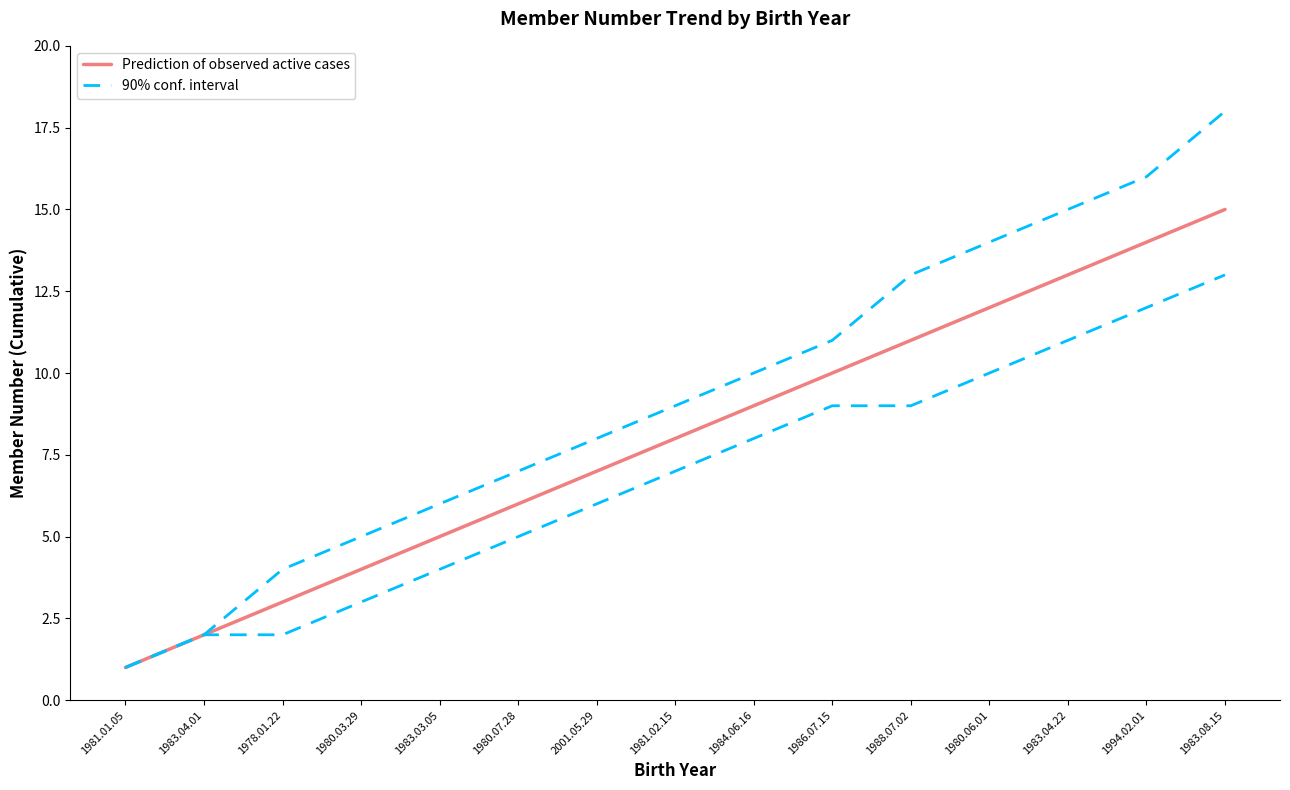

Reading right to left, transcribe all the data shown in this chart.

Prediction of observed active cases: 1983.08.15=15	1994.02.01=14	1983.04.22=13	1980.06.01=12	1988.07.02=11	1986.07.15=10	1984.06.16=9	1981.02.15=8	2001.05.29=7	1980.07.28=6	1983.03.05=5	1980.03.29=4	1978.01.22=3	1983.04.01=2	1981.01.05=1
90% conf. interval: 1983.08.15=18	1994.02.01=16	1983.04.22=15	1980.06.01=14	1988.07.02=13	1986.07.15=11	1984.06.16=10	1981.02.15=9	2001.05.29=8	1980.07.28=7	1983.03.05=6	1980.03.29=5	1978.01.22=4	1983.04.01=2	1981.01.05=1